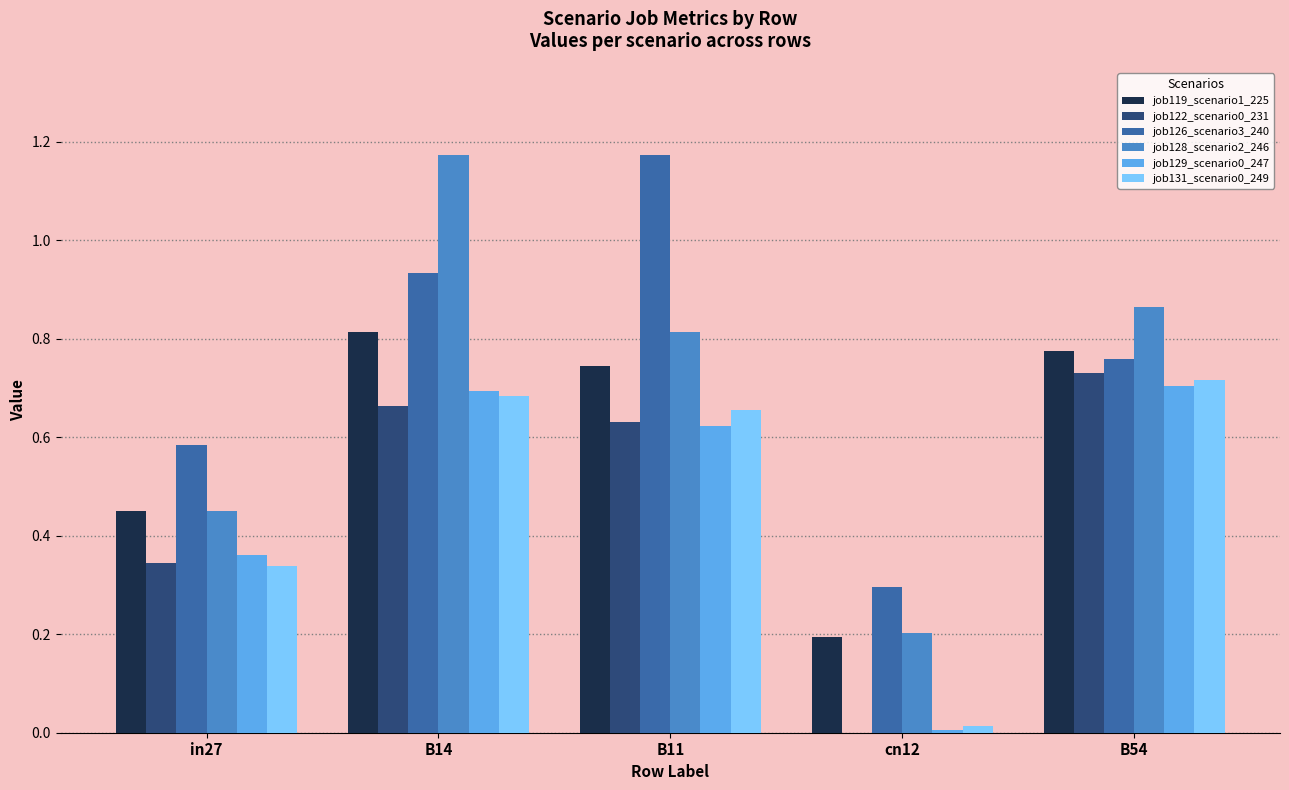

Which series has the largest total across all categories?

job126_scenario3_240